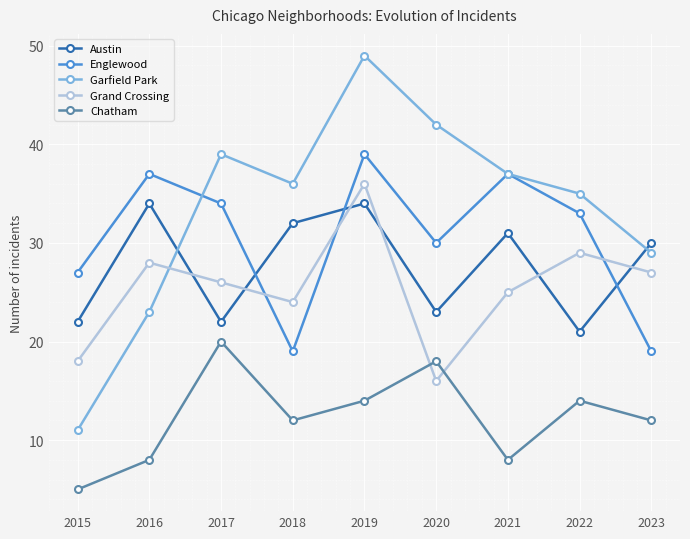

How many lines are shown in the chart?

5